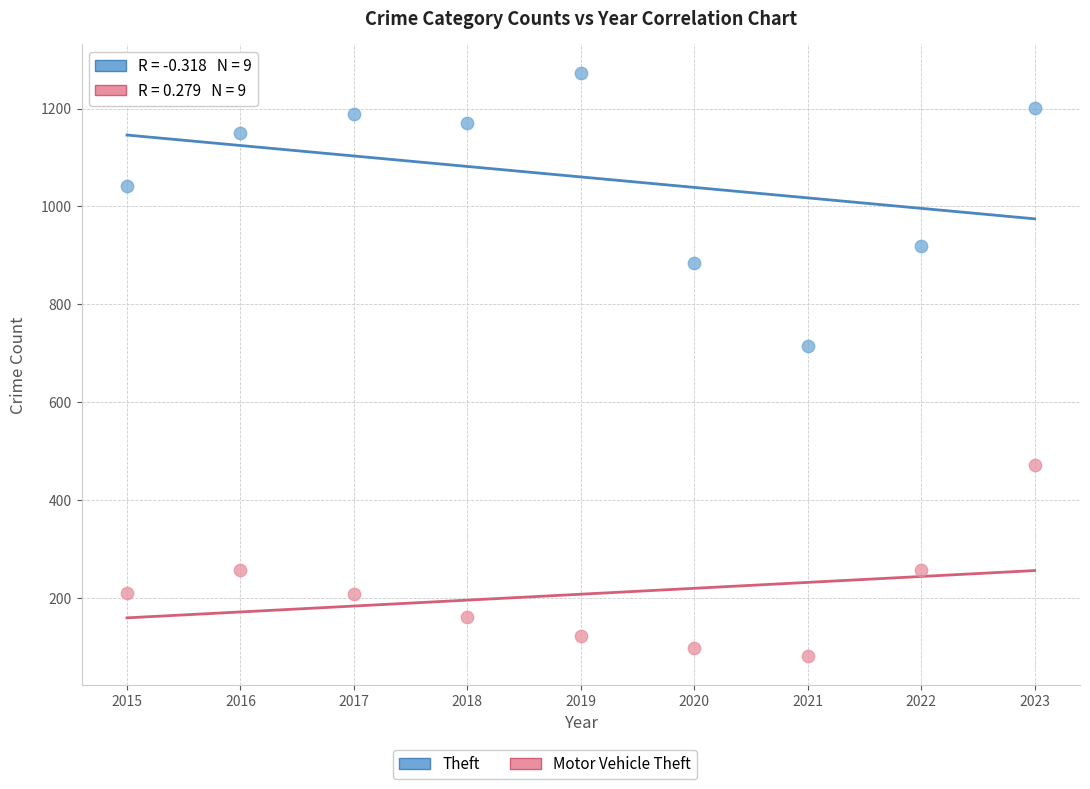

Which series has the widest spread of Y values?

Theft